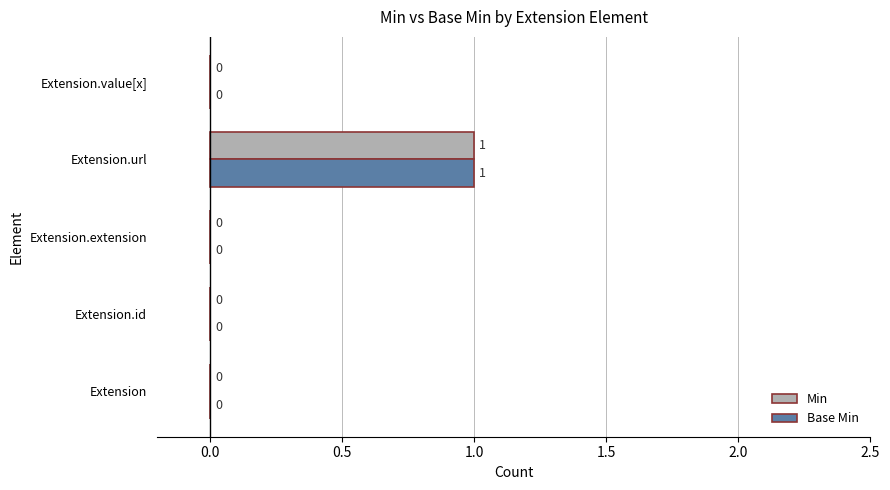

At which category is the sum across all series the highest?

Extension.url